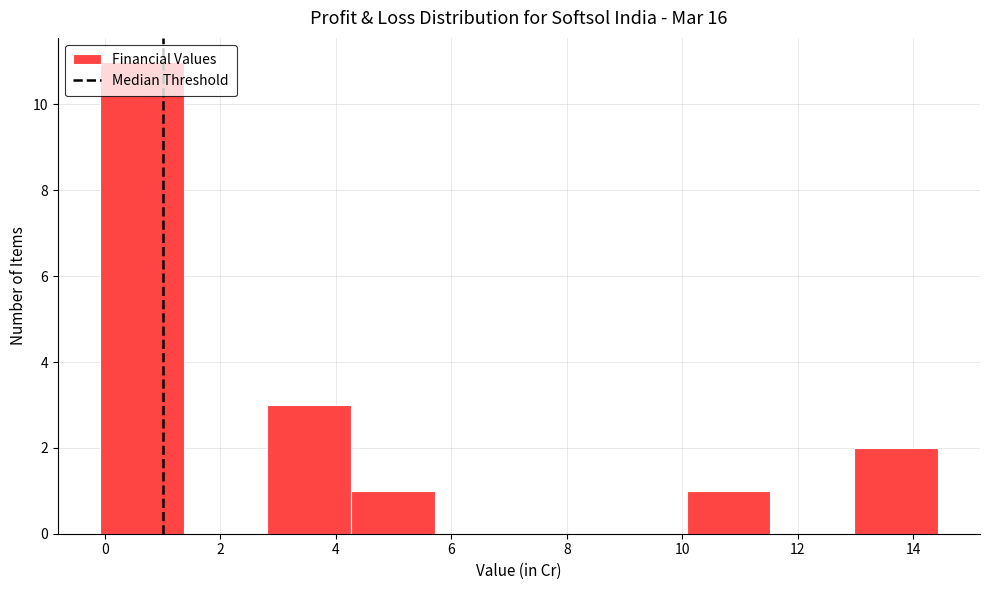

Which range on the x-axis has the tallest bar?

0.0 to 1.4